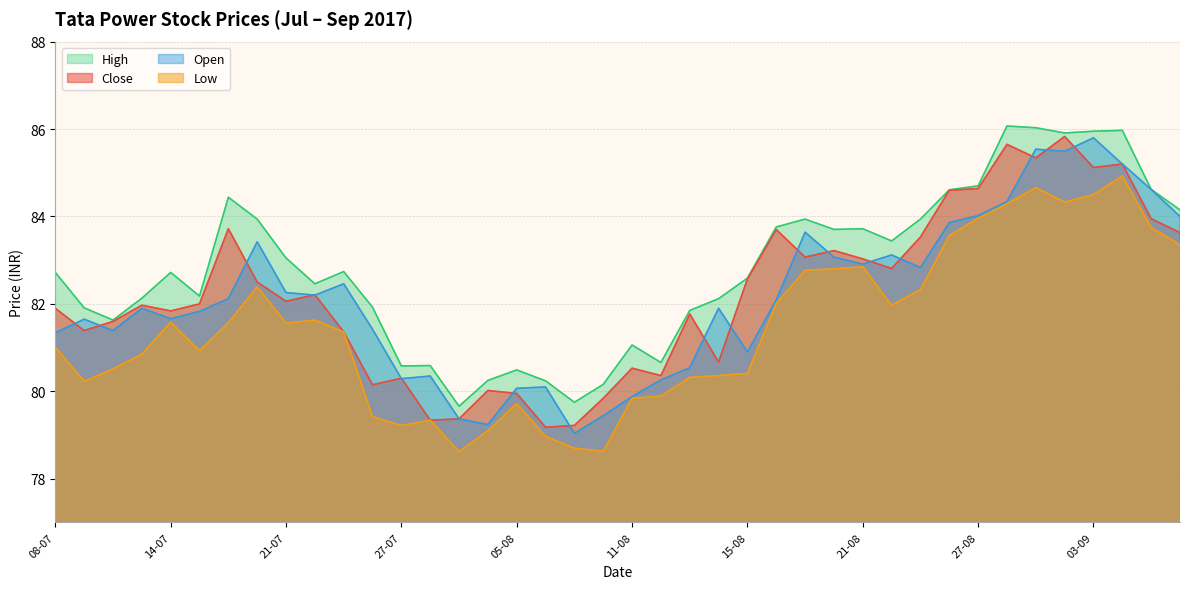

Rank the series at 14-07 from lowest to highest value.

low, open, close, high